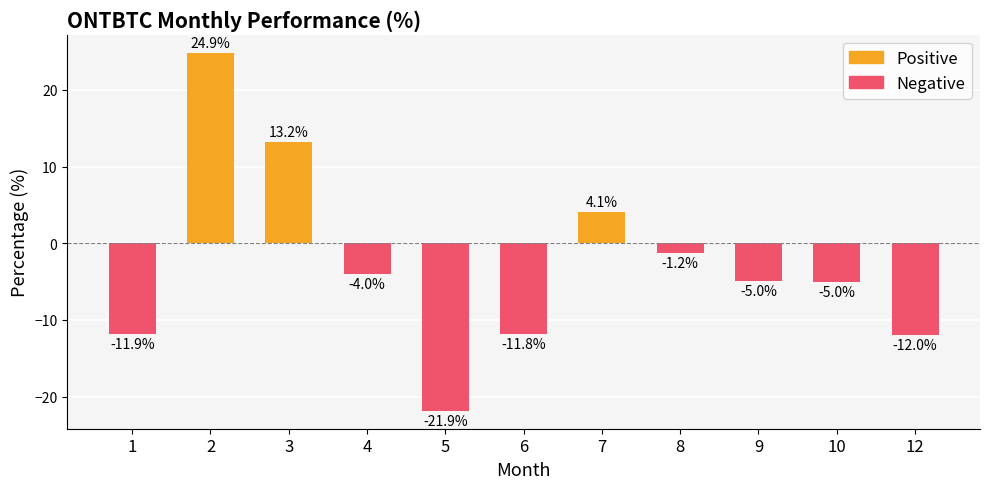

At which label is Positive closest to 12?

3